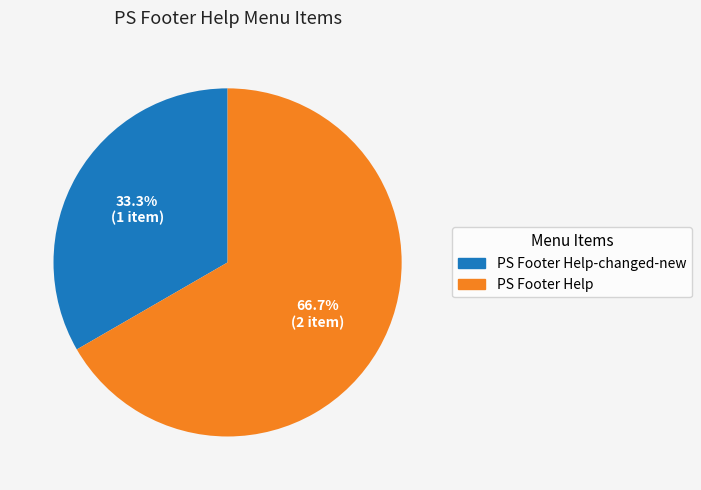

What is the ratio of the value at PS Footer Help to the value at PS Footer Help-changed-new?

2.0